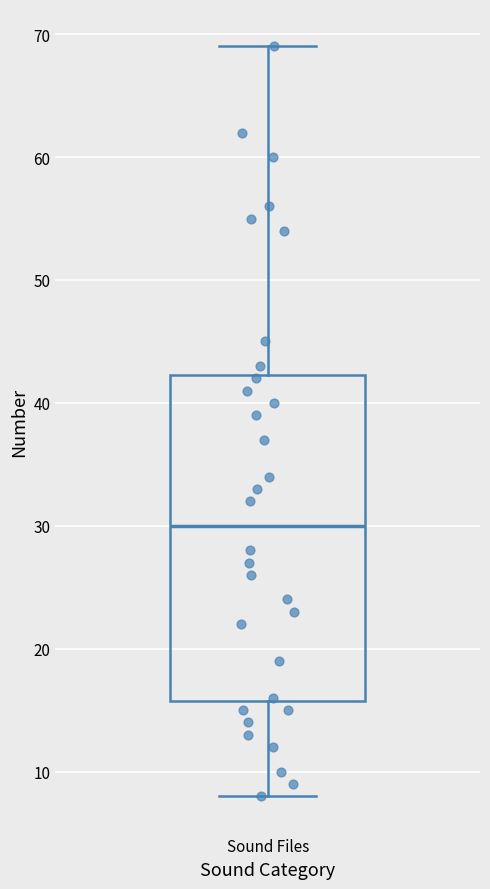

Where is the upper edge of the box for Sound Files on the y-axis? The values are not printed on the chart, so give them approximately, as read against the axis.

42